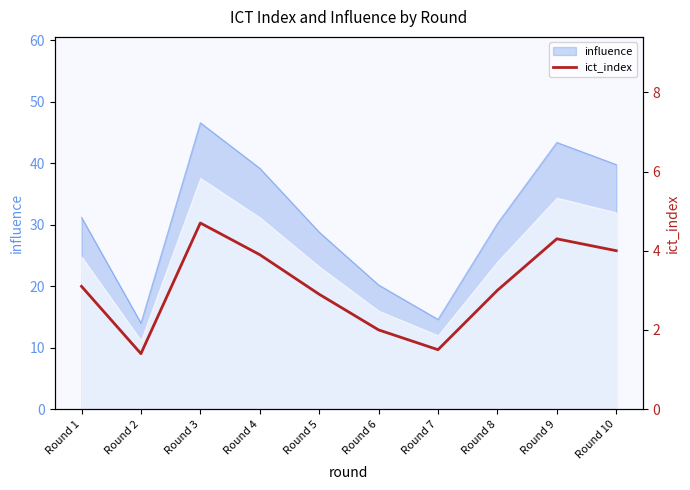

What is the change in value from Round 2 to Round 5?

+1.5